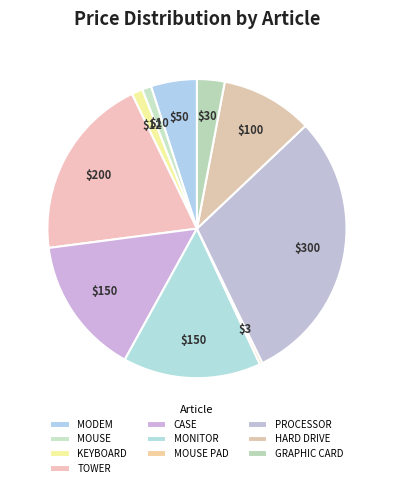

To the nearest percent, what portion does TOWER represent?

20%